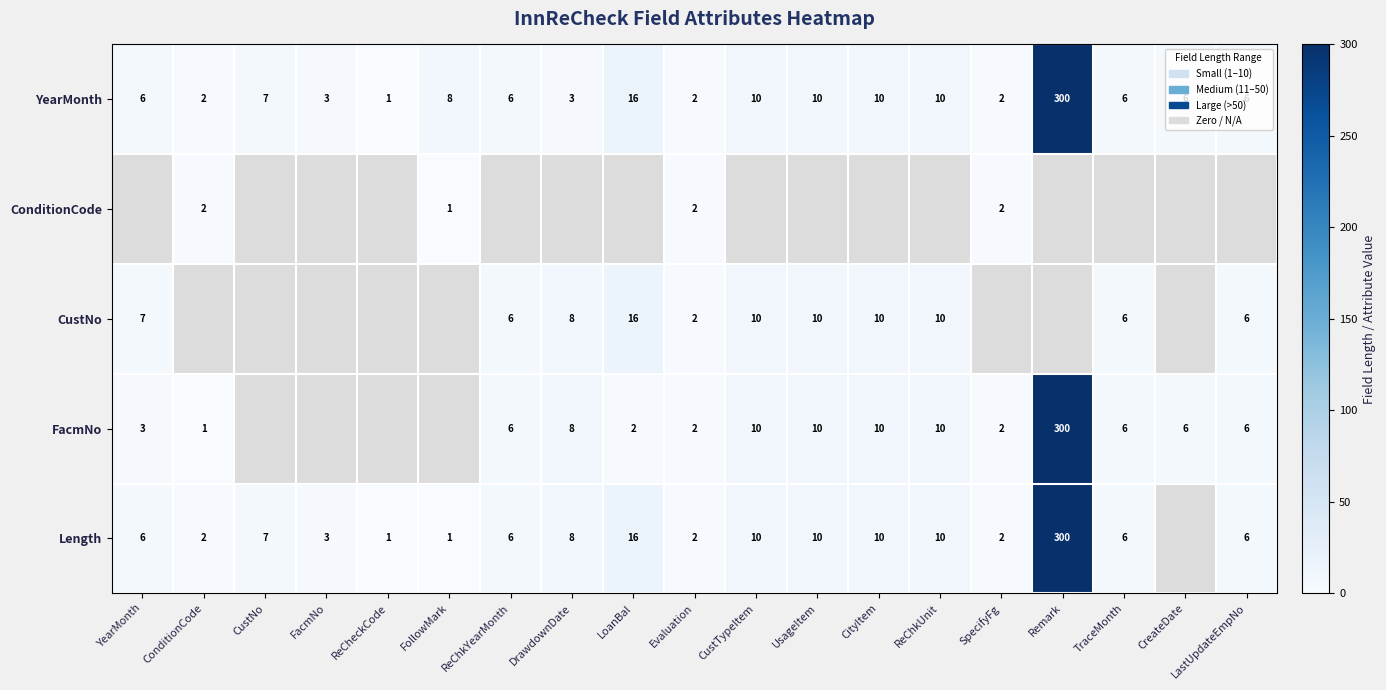

True or false: FacmNo has a value of 10 at CityItem.

True